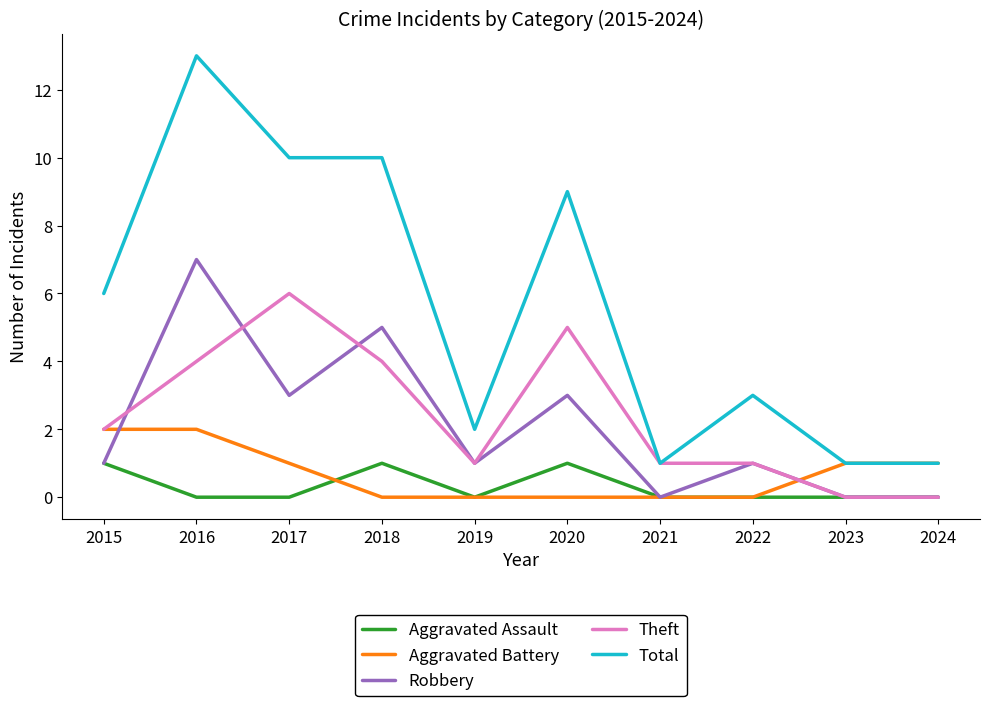

In Aggravated Assault, how many points are higher than both neighbors (excluding endpoints)?

2